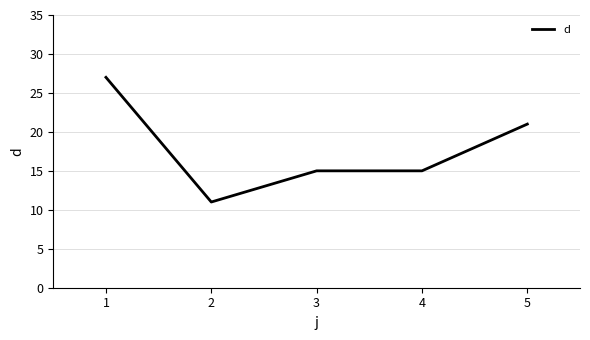

Reading left to right, extract all data points from this chart.

1=27	2=11	3=15	4=15	5=21